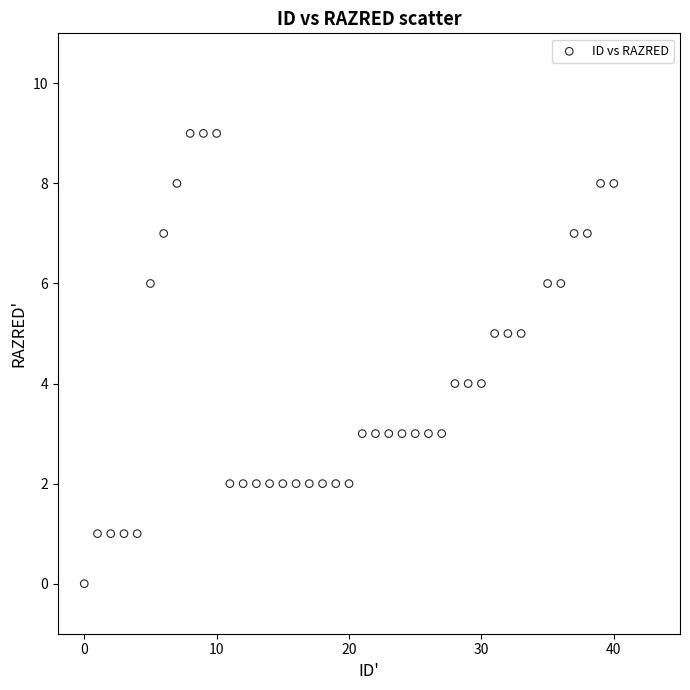

What is the range of X values (max minus min)?

40